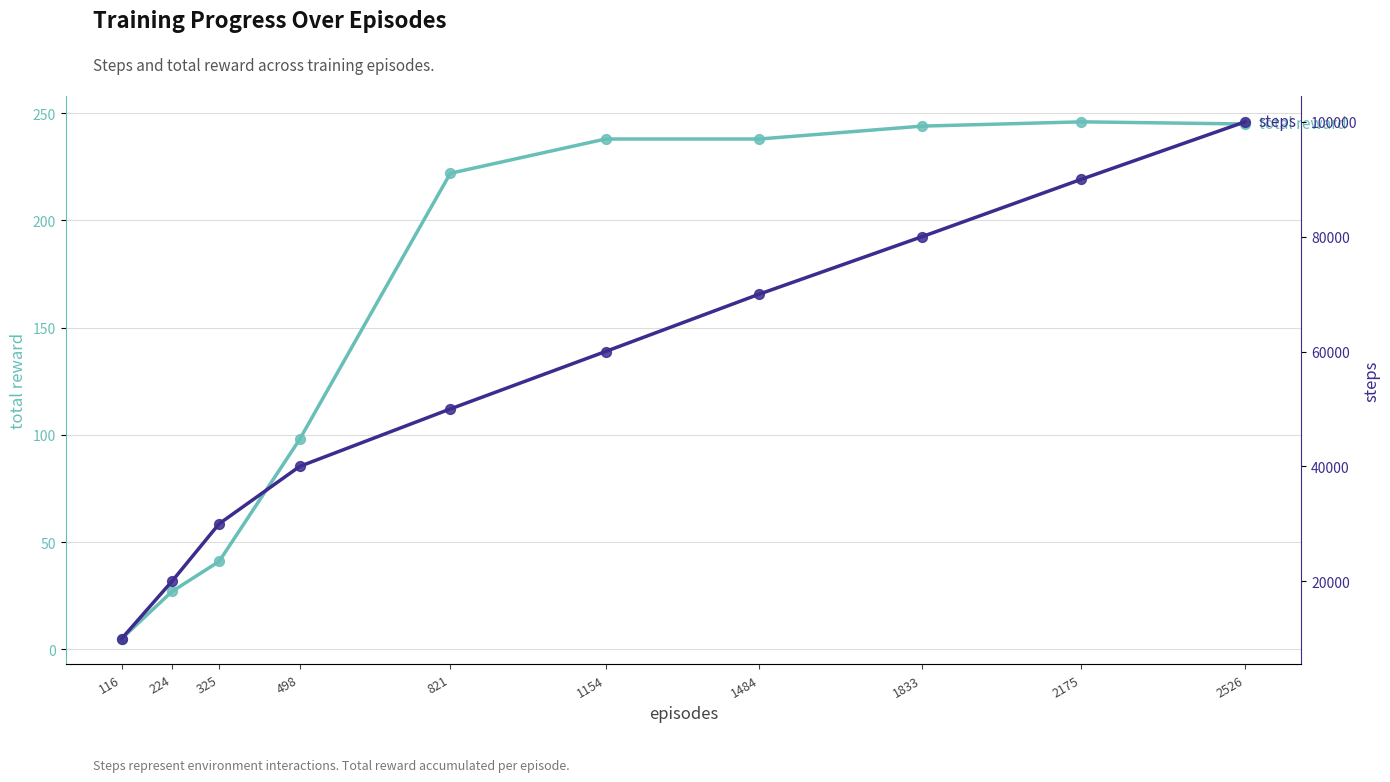

Is the value of steps at 821 greater than the value of total reward at 498?

Yes